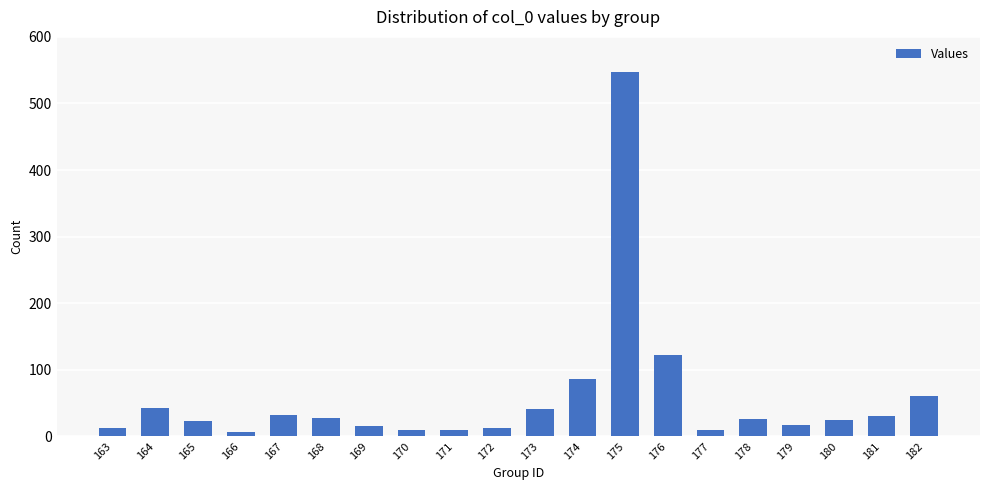

Is it true that the value at 178 is 26?

True